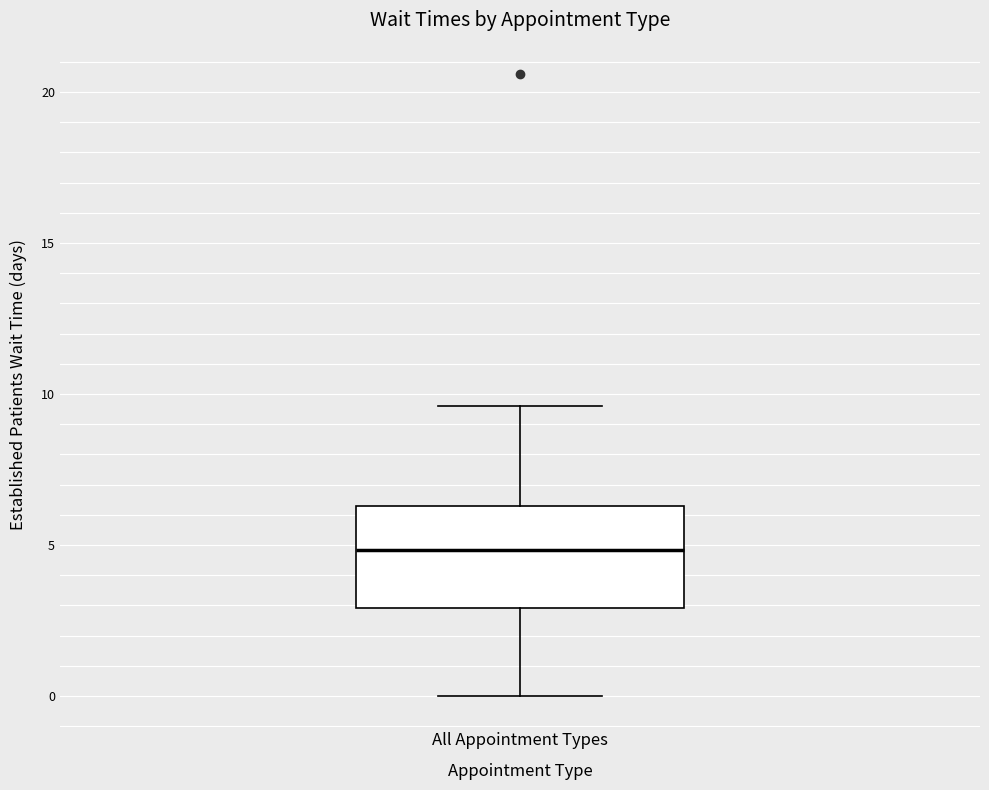

Read this box plot against the y-axis: the position of the median line, the range covered by the box, and the ends of both whiskers. The values are not printed on the chart, so give them approximately, as read against the axis.

median 5.0, box 3.0 to 6.5, whiskers 0.0 to 9.5